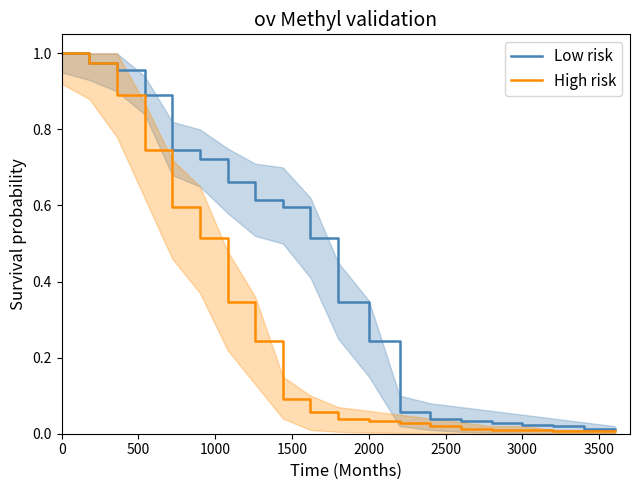

Which series has the largest range (max minus min)?

High risk